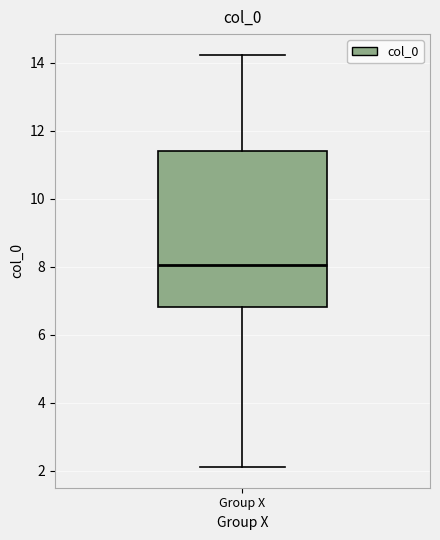

Transcribe this box plot: give where the median line is, the range the box spans, and where the two whiskers end, as read against the y-axis. The values are not printed on the chart, so give them approximately, as read against the axis.

median 8.0, box 6.8 to 11.4, whiskers 2.2 to 14.2